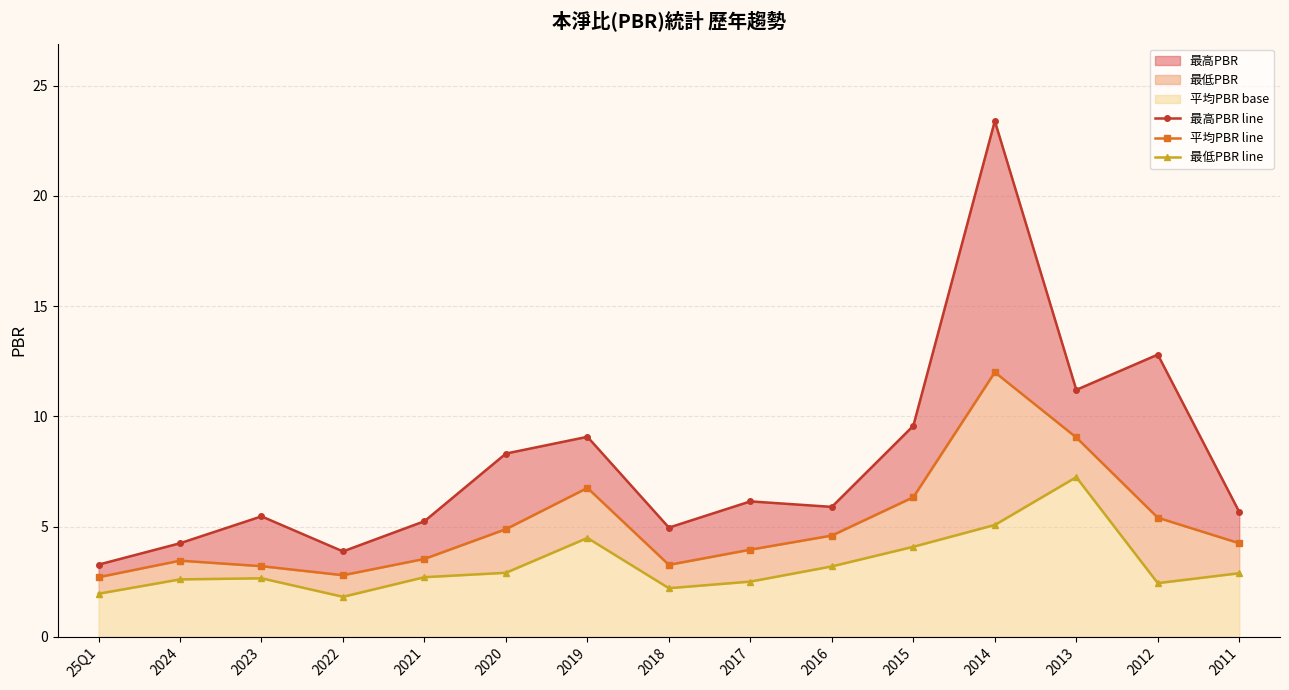

What is the difference between the 最低PBR line values at 25Q1 and 2021?

0.8